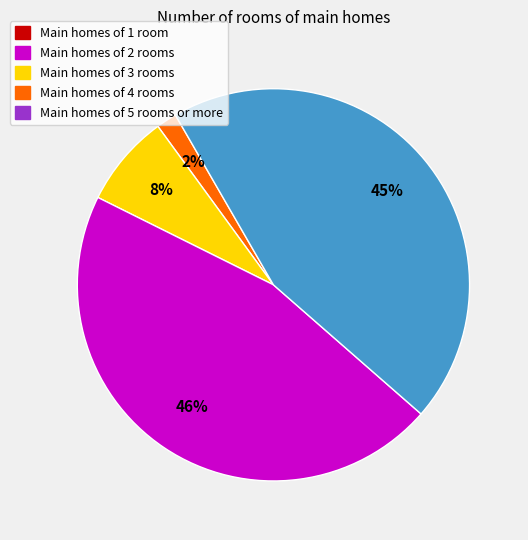

Count the number of slices in the pie.

4